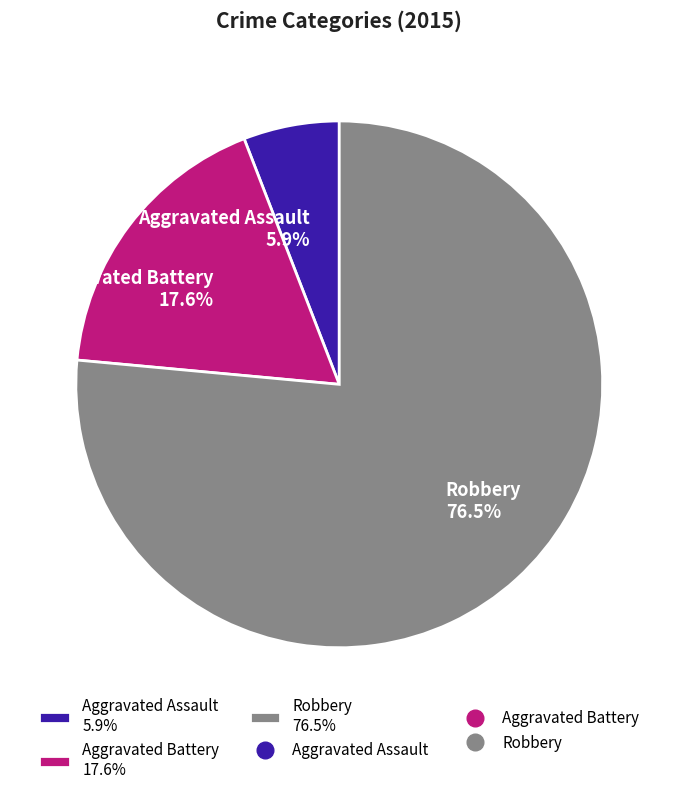

What is the largest slice in the pie chart?

Robbery